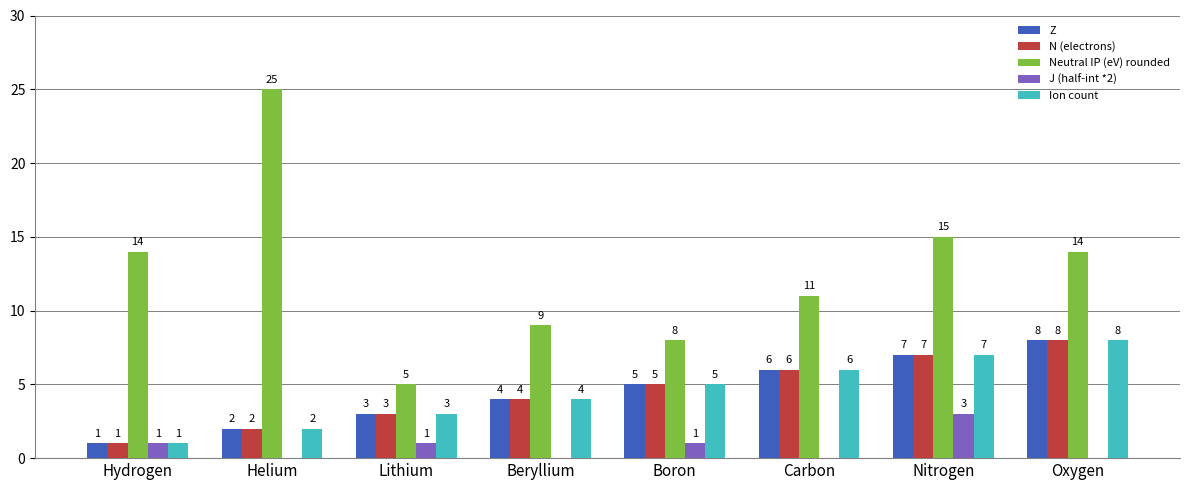

What value does the Neutral IP (eV) rounded series have at Hydrogen?

14